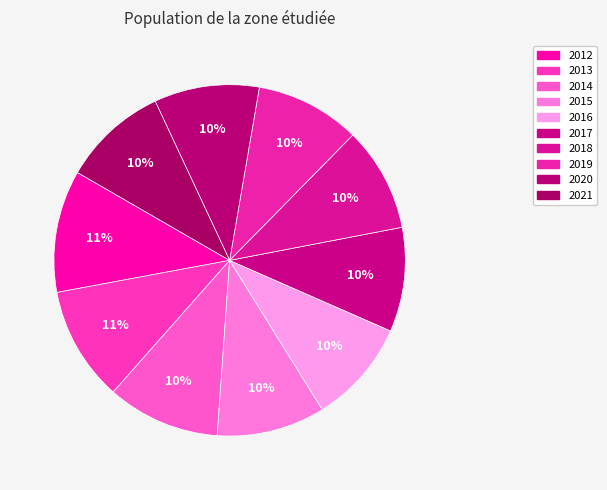

What percentage is NOT represented by 2013?

89.4%